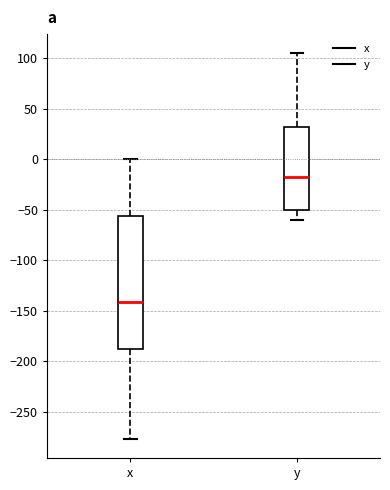

Where is the lower edge of the box for x on the y-axis? The values are not printed on the chart, so give them approximately, as read against the axis.

-190